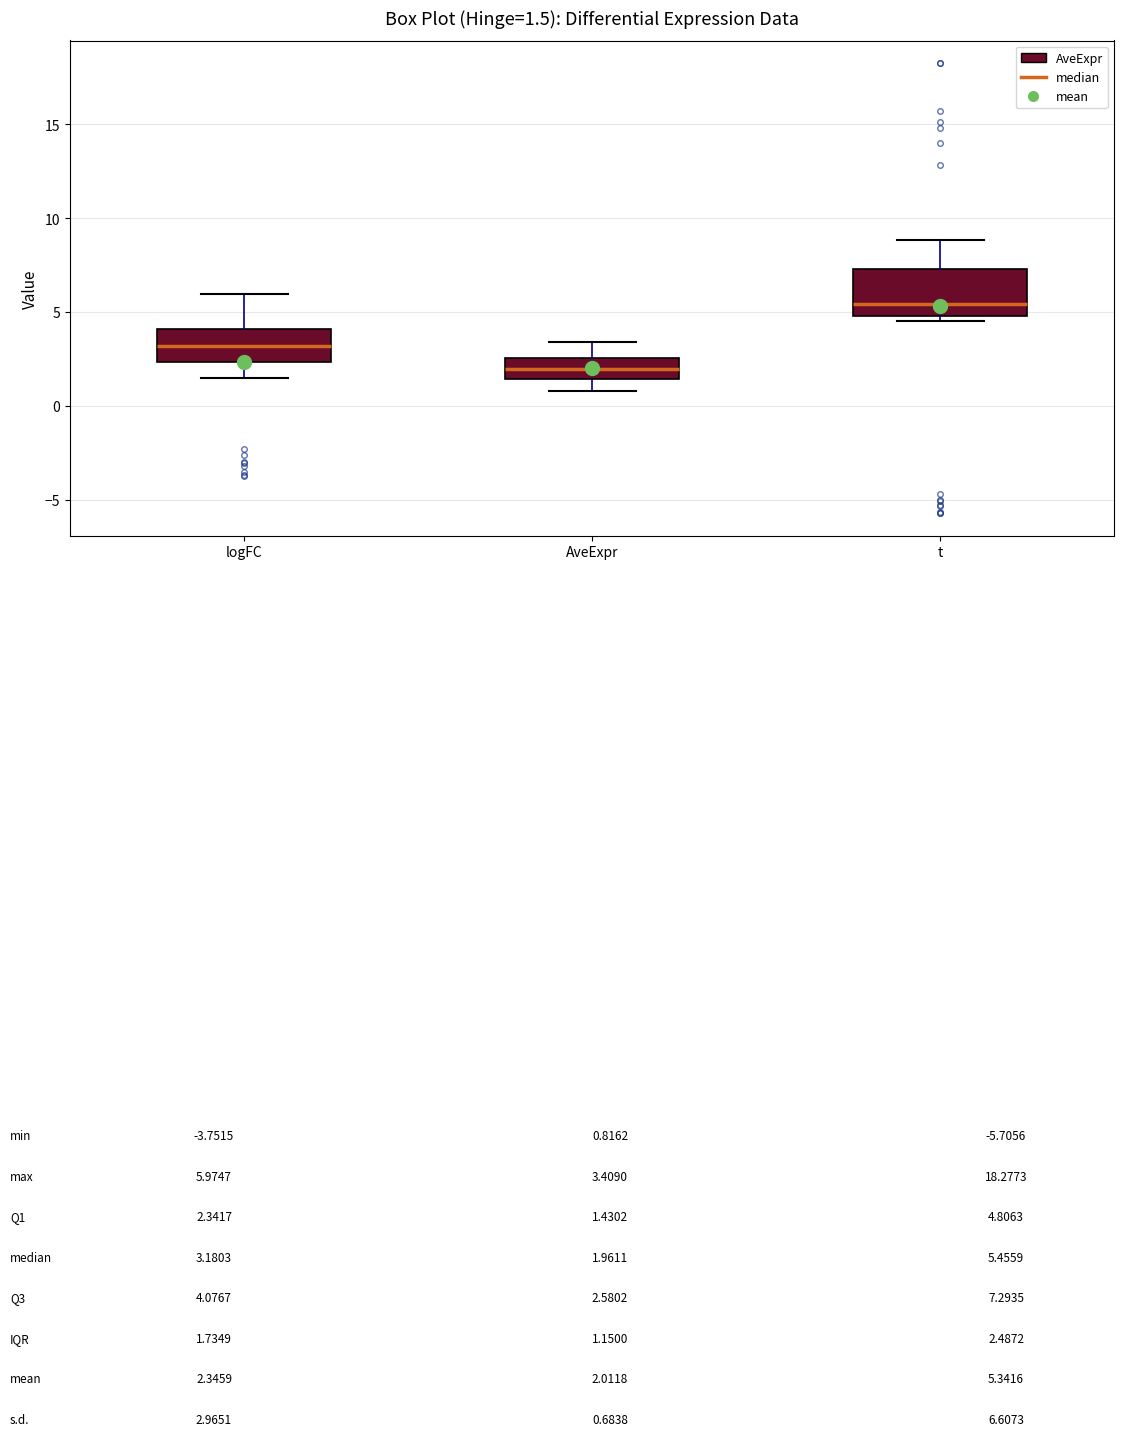

Which box is the tallest, from its lower edge to its upper edge?

t